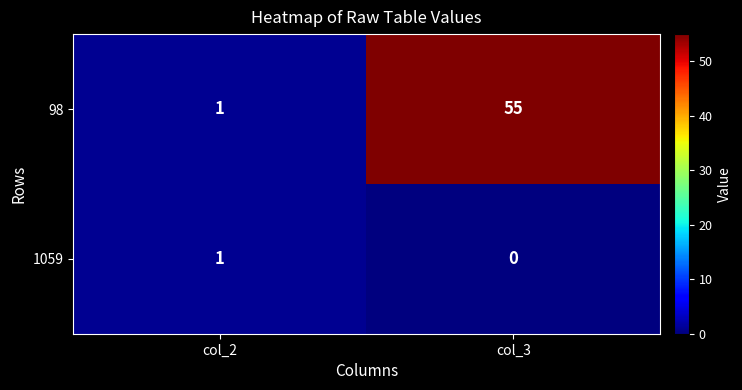

What is the difference between the highest and lowest values at col_3?

55